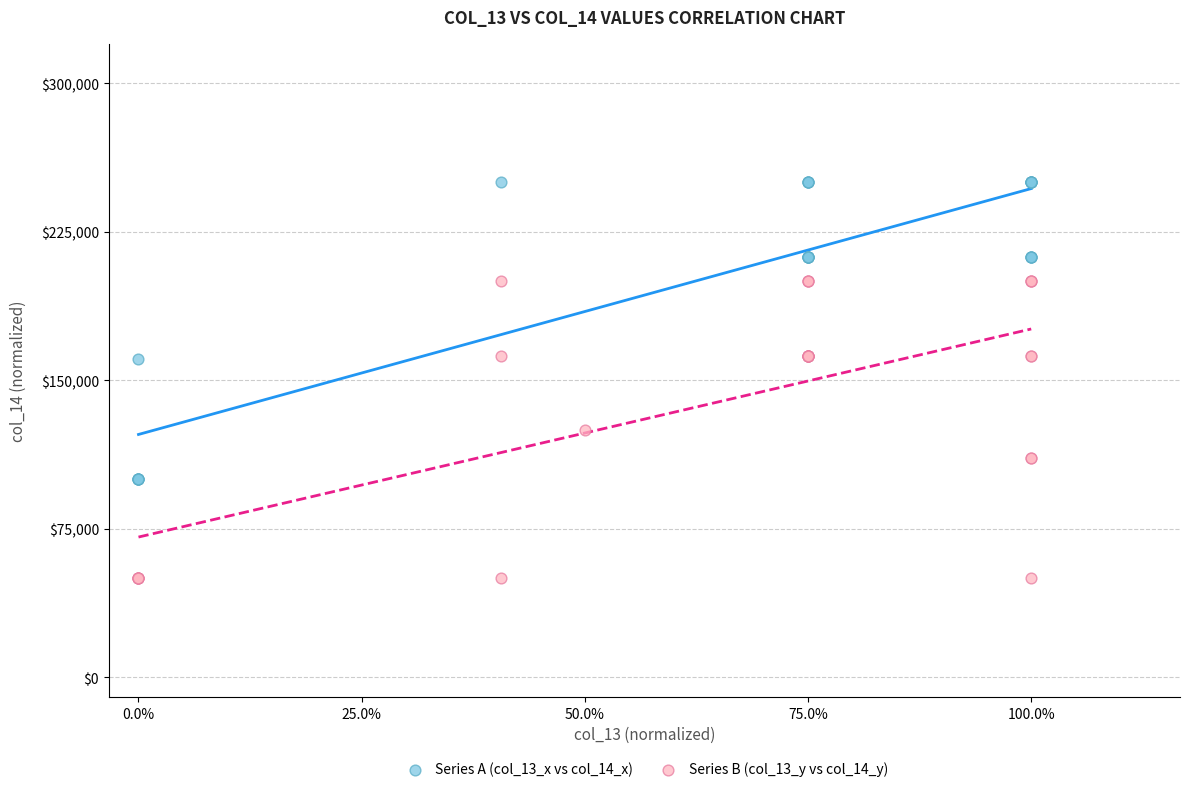

Which series reaches the minimum Y coordinate?

Series B (col_13_y vs col_14_y)